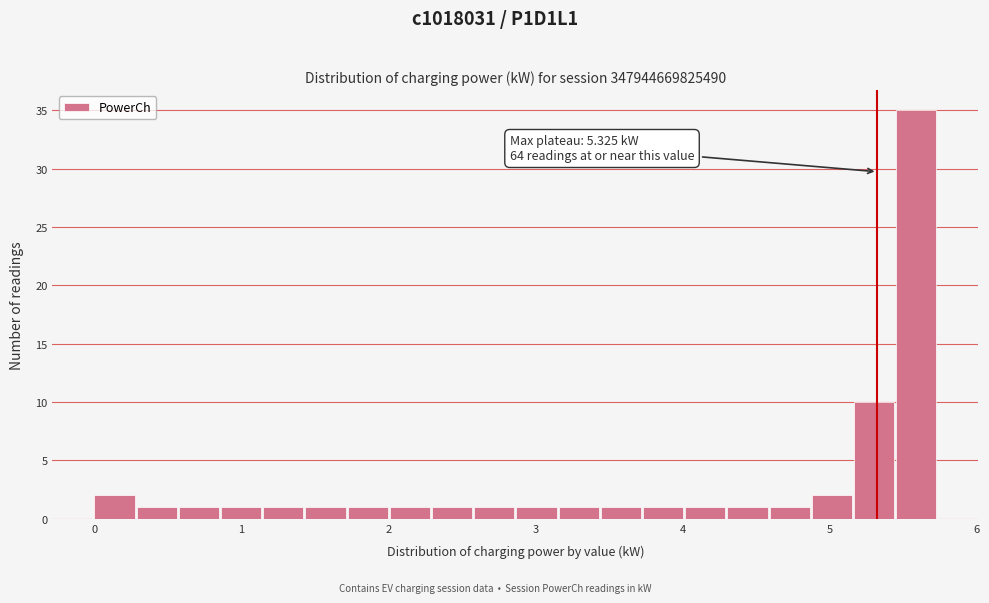

Read against the x-axis, roughly where is the centre of the tallest bar?

5.6